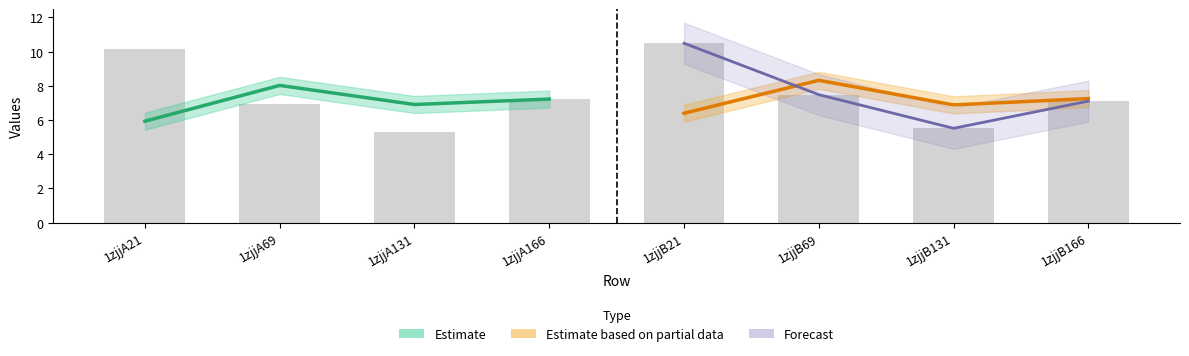

Are the bars horizontal?

No